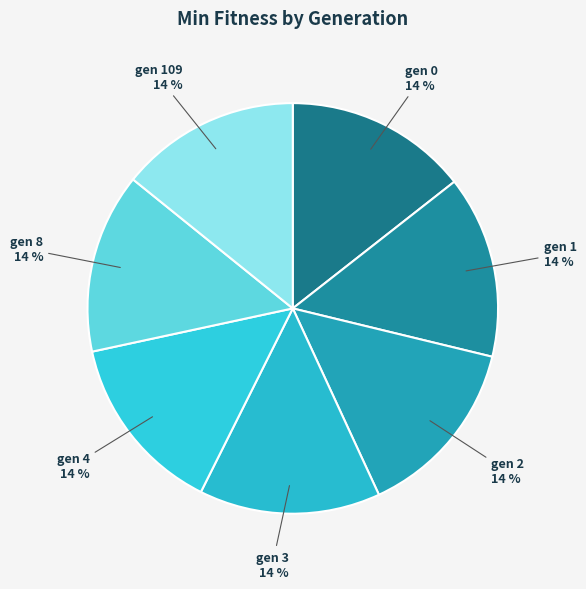

To the nearest percent, what is the average slice percentage?

14%